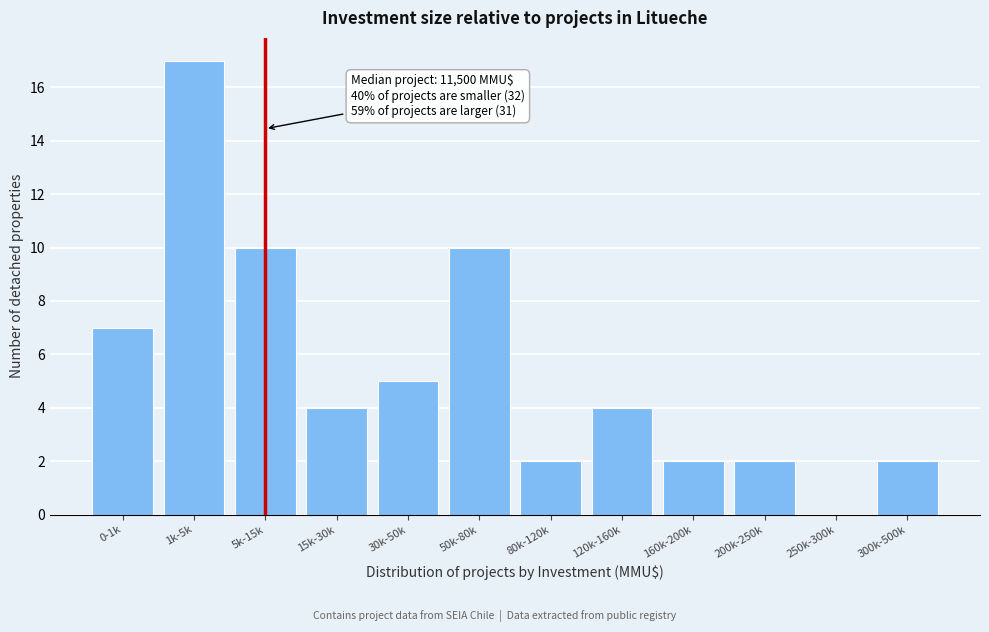

Reading right to left, what are all the values shown in this chart?

300k-500k=2	250k-300k=0	200k-250k=2	160k-200k=2	120k-160k=4	80k-120k=2	50k-80k=10	30k-50k=5	15k-30k=4	5k-15k=10	1k-5k=17	0-1k=7